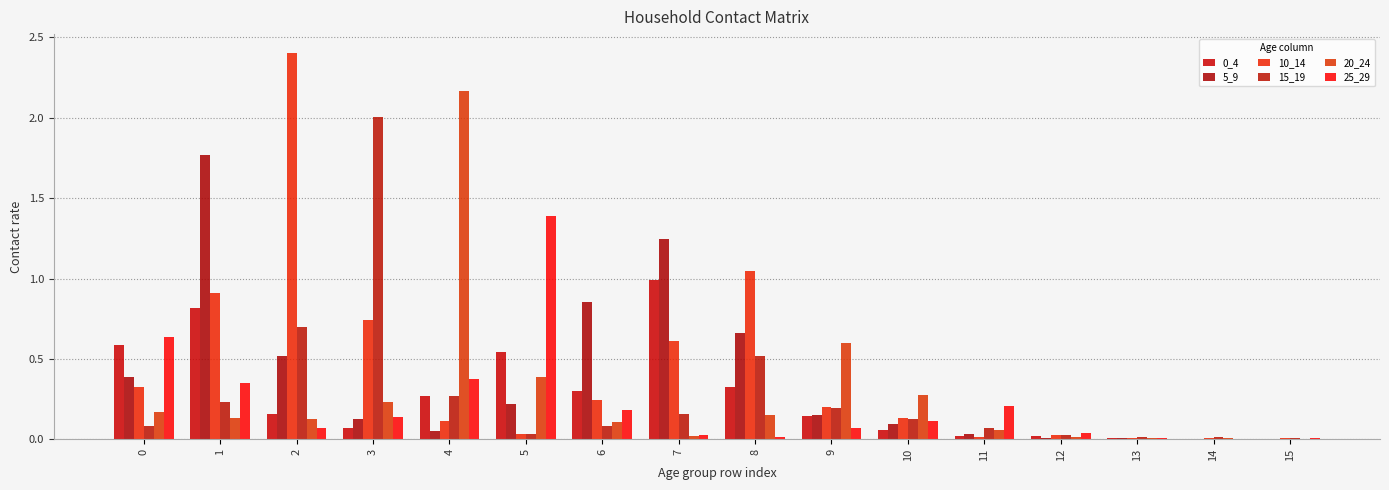

How many distinct data groups are displayed?

6